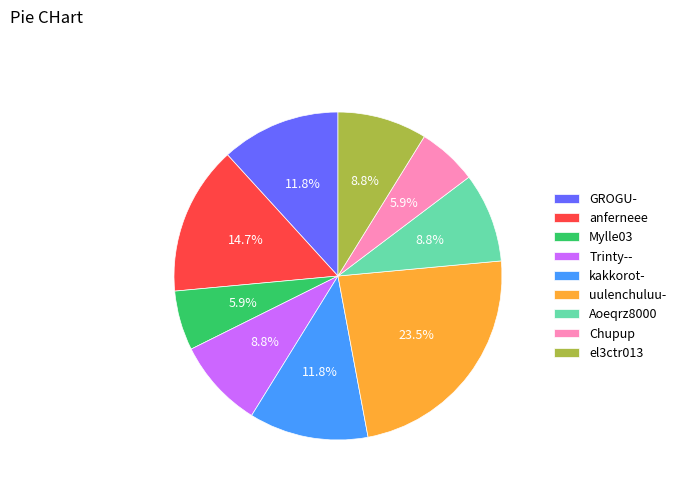

How many segments does this pie chart have?

9